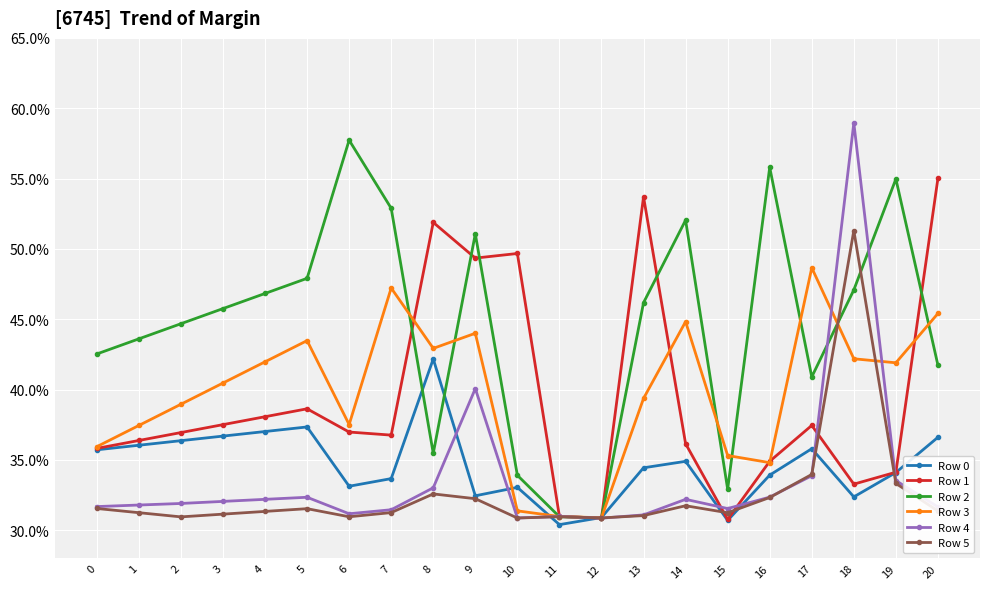

True or false: Row 4 has more than 1 points higher than both neighbors.

True